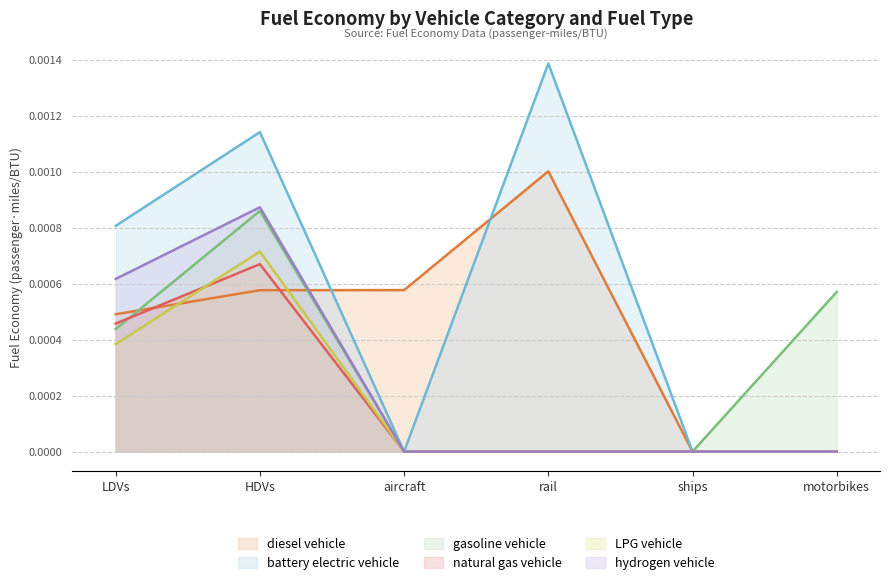

How many data points in gasoline vehicle are above 0?

3